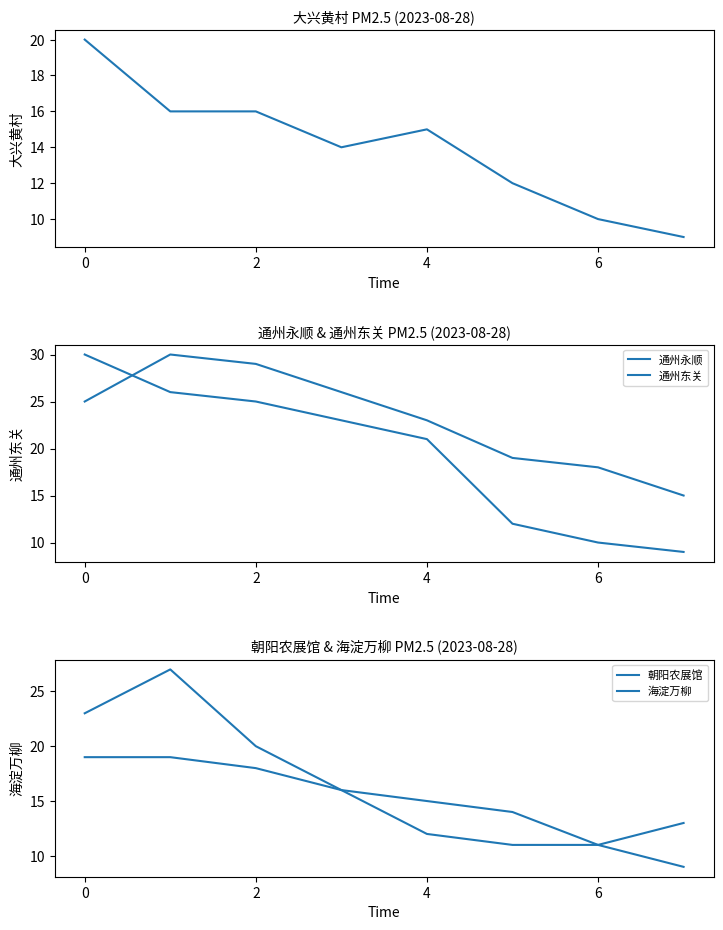

Is this an area chart (filled region under the line)?

No